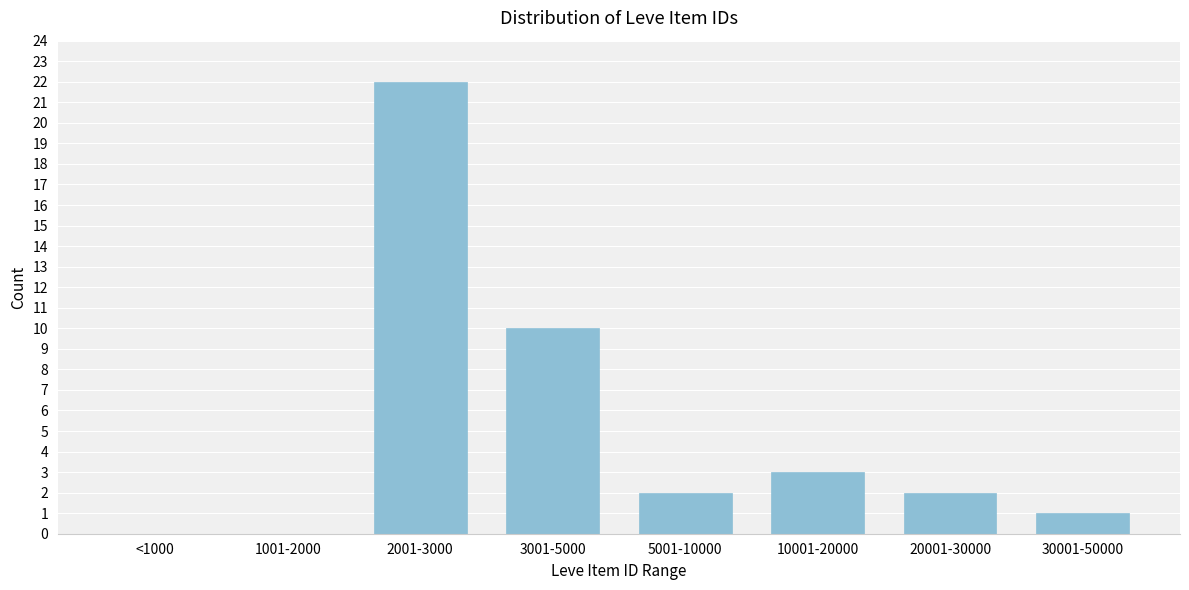

Reading left to right, extract all data points from this chart.

<1000=0	1001-2000=0	2001-3000=22	3001-5000=10	5001-10000=2	10001-20000=3	20001-30000=2	30001-50000=1